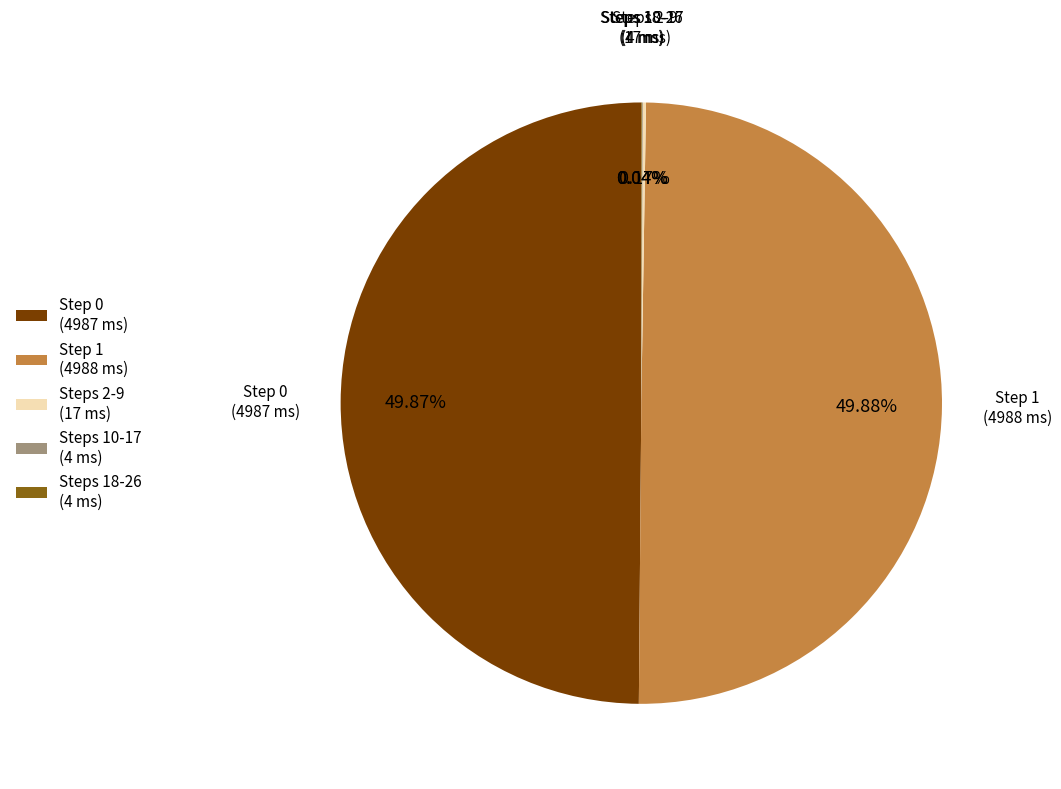

What is the largest slice in the pie chart?

Step 1